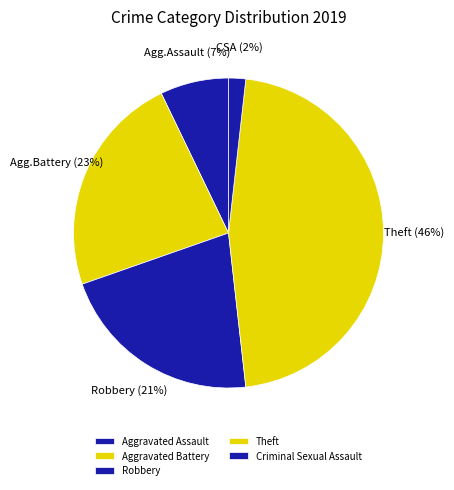

Does Robbery account for over 50% of the chart?

No